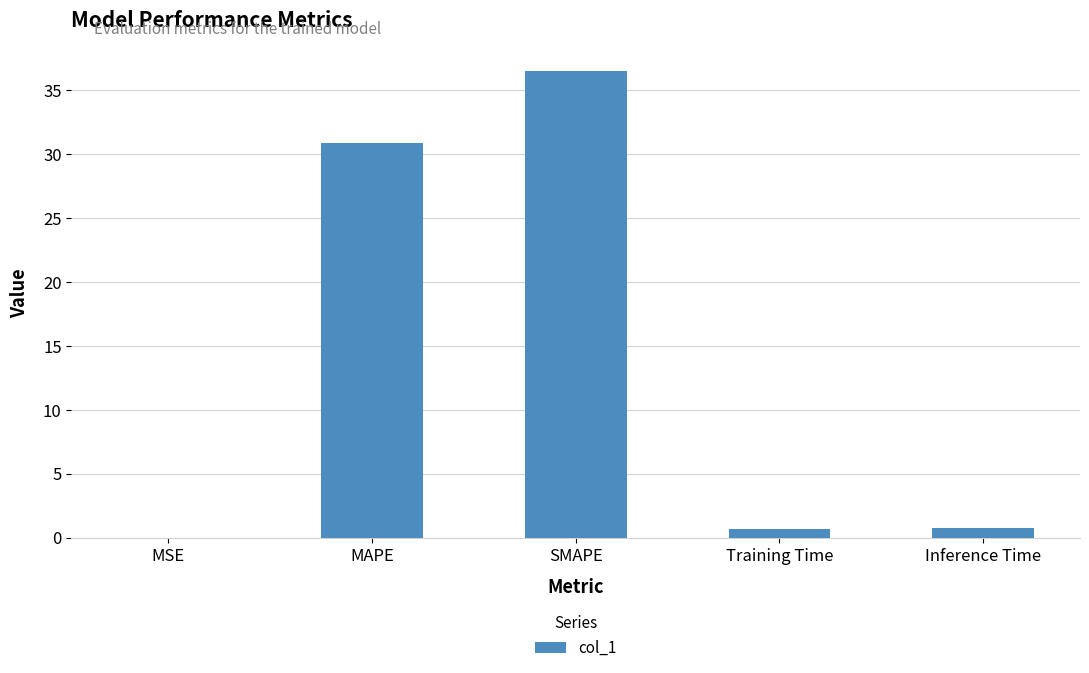

At which label is the value closest to 18?

MAPE